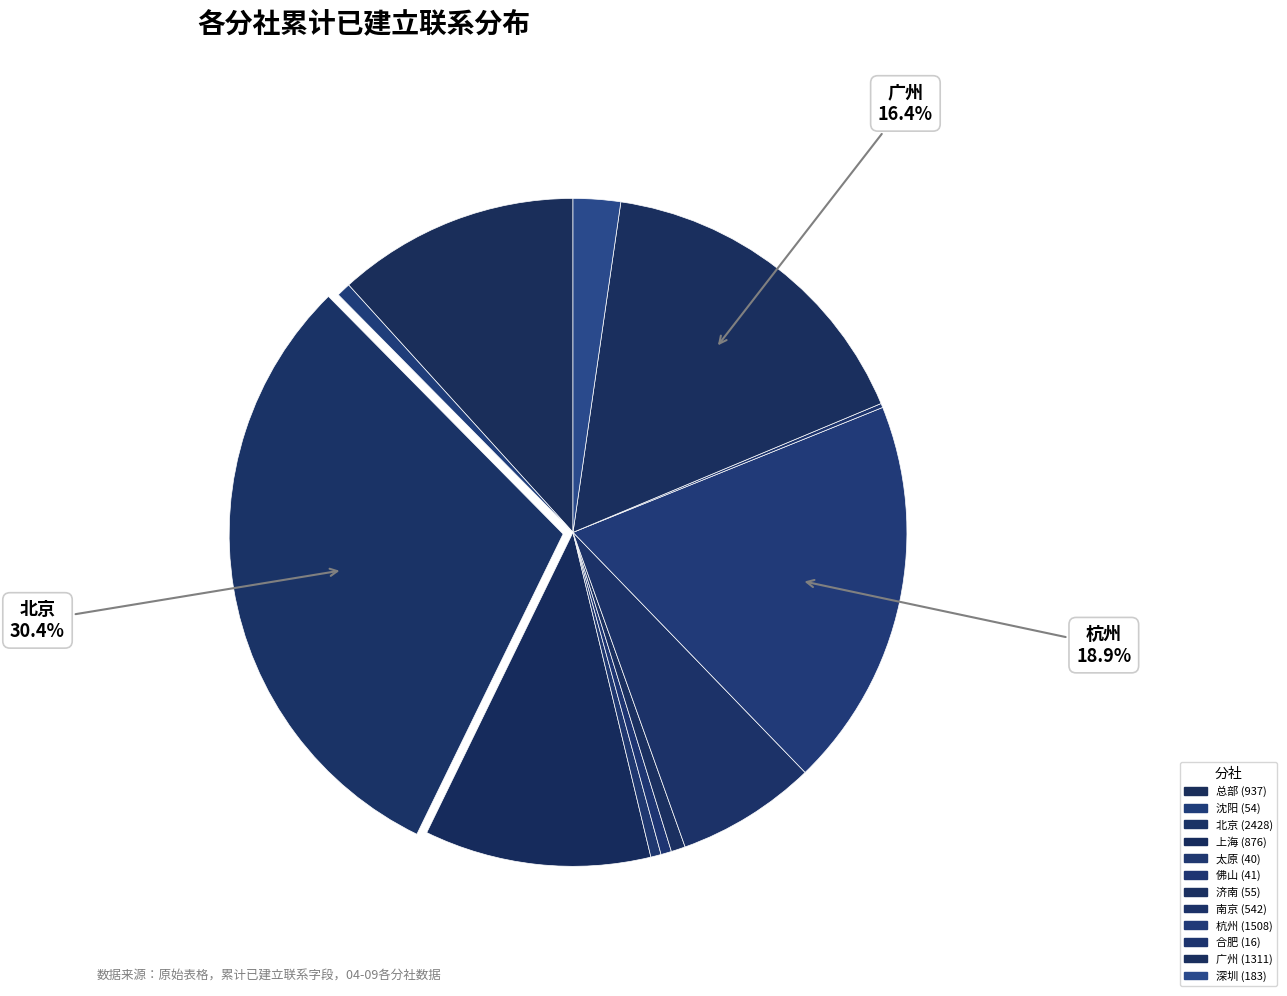

Between 太原 and 北京, which is larger?

北京